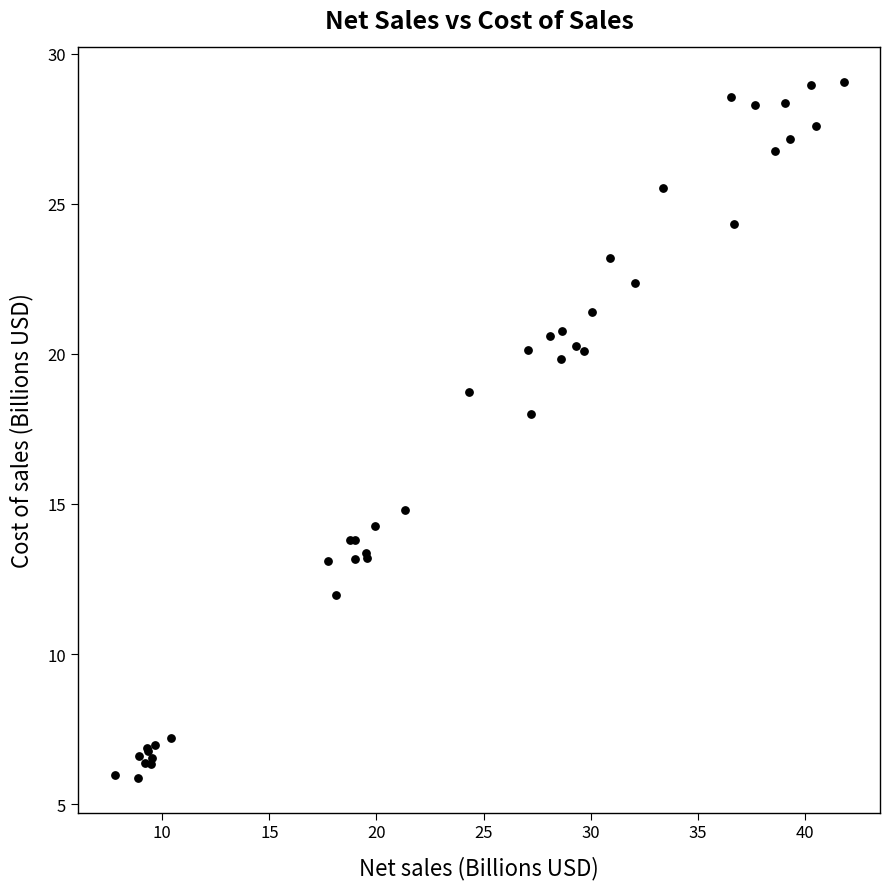

What Y value in the scatter plot is closest to 17?

18.0